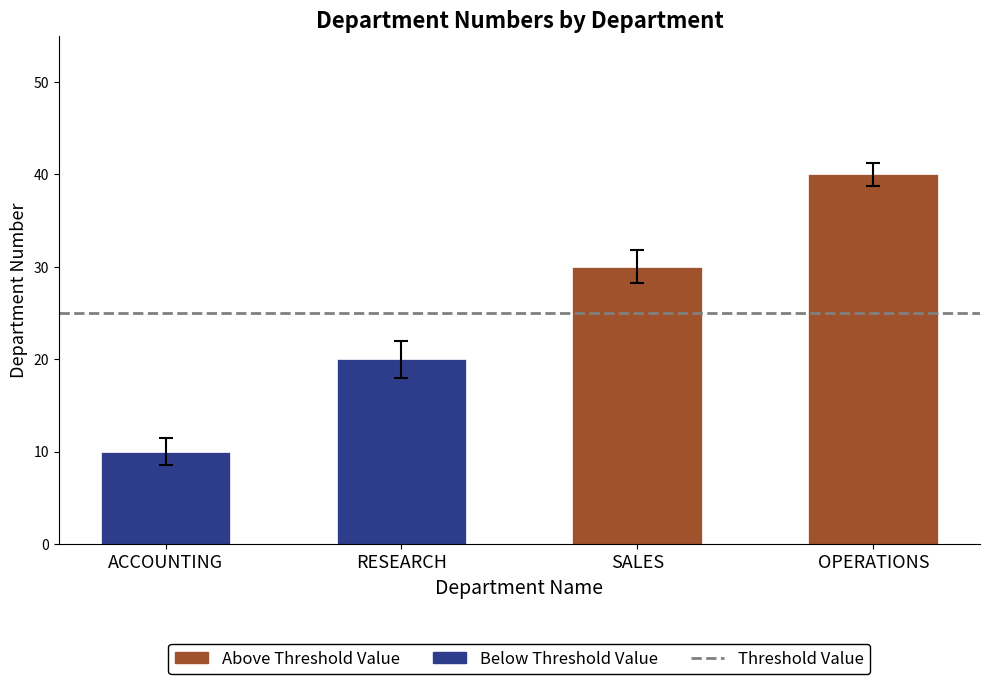

At which label is the value closest to 25?

RESEARCH